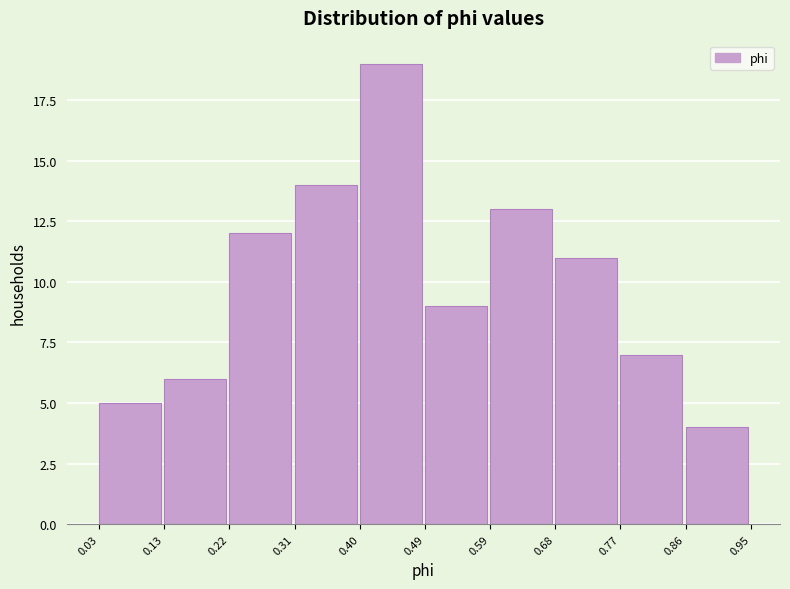

Reading left to right, list every bar in this chart as the range it spans on the x-axis followed by its height. The values are not printed on the chart, so give them approximately, as read against the axis.

0.03 to 0.13: 5
0.13 to 0.22: 6
0.22 to 0.31: 12
0.31 to 0.40: 14
0.40 to 0.49: 19
0.49 to 0.59: 9
0.59 to 0.68: 13
0.68 to 0.77: 11
0.77 to 0.86: 7
0.86 to 0.95: 4